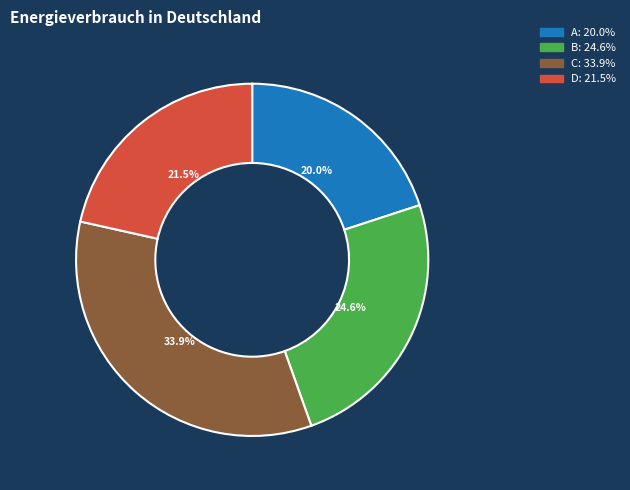

Which slice is the smallest?

A